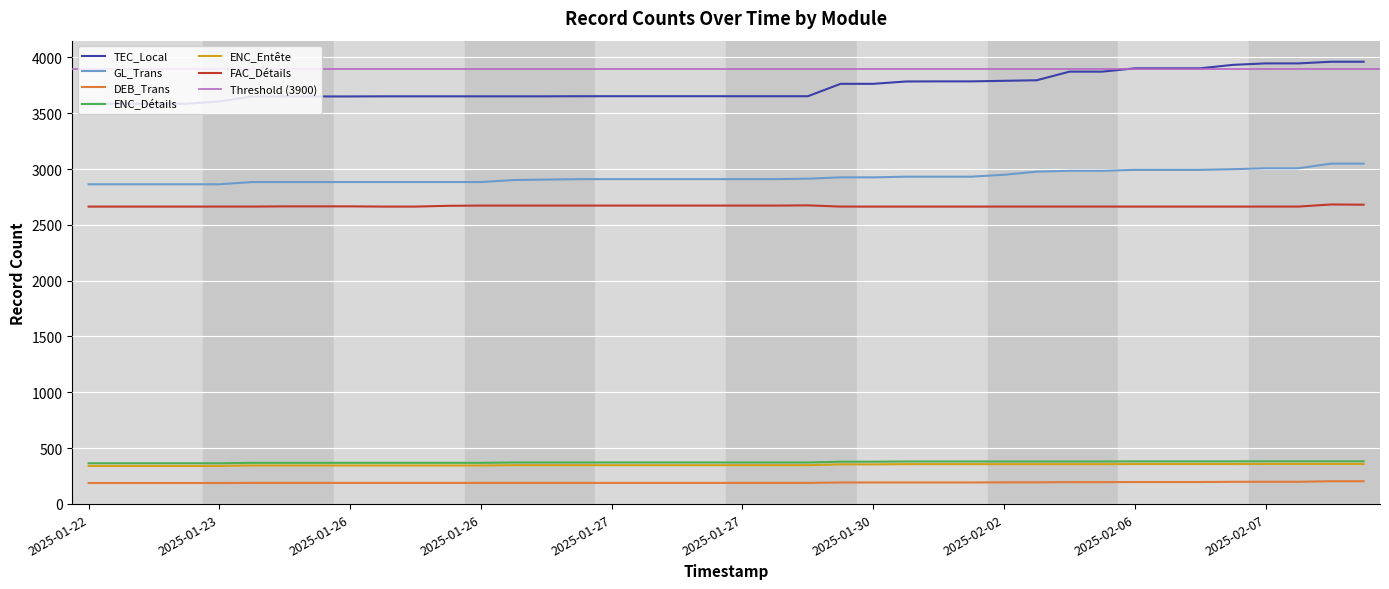

Between 2025-01-22 and 2025-02-07, which is larger?

2025-02-07